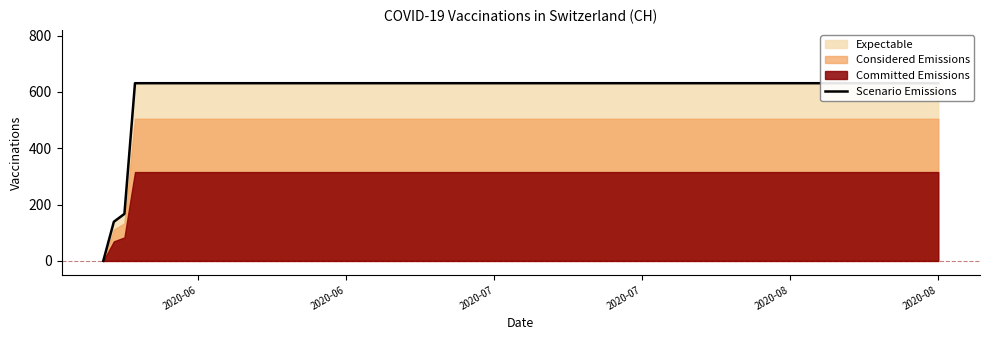

Is it true that the value at 11 is 312?

False